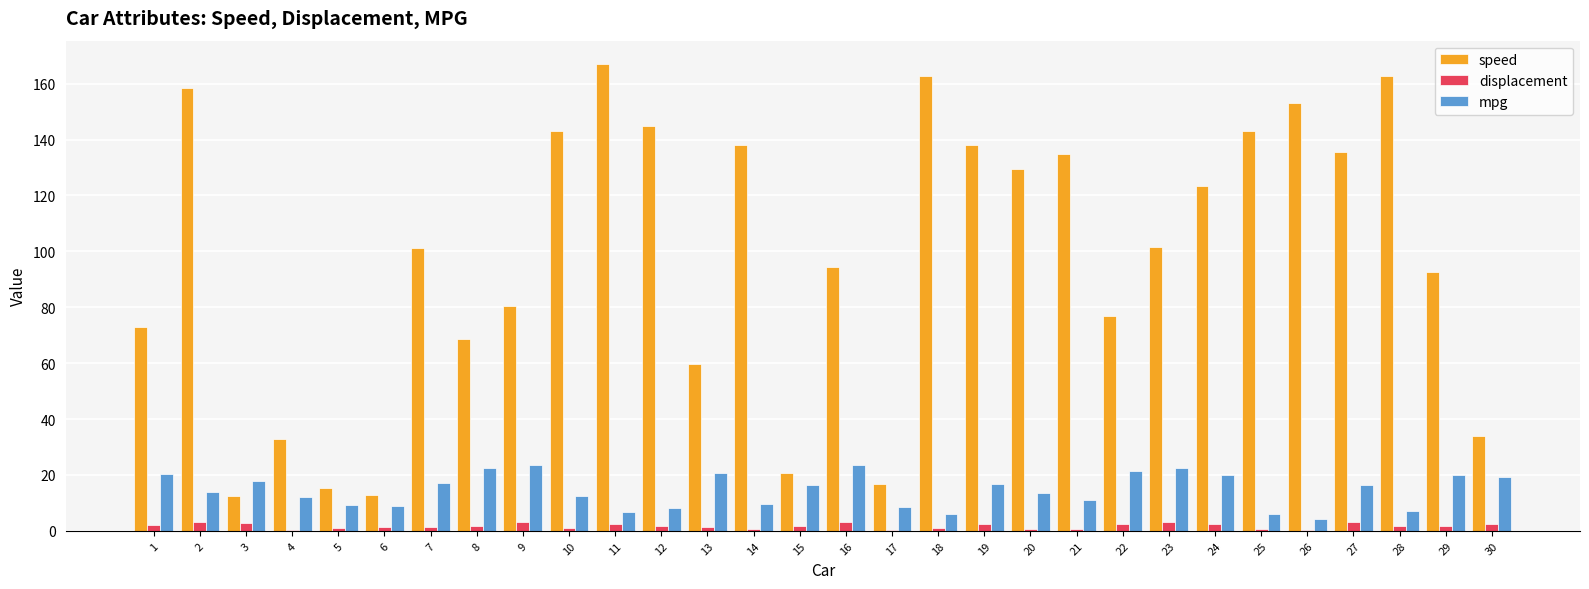

Which series changed the most between 15 and 24?

speed